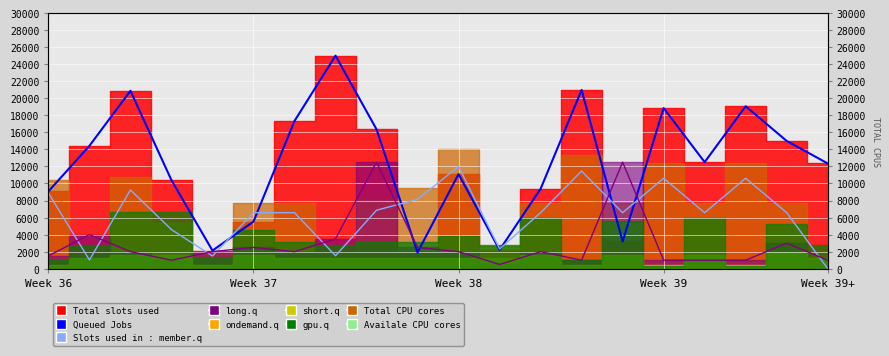

Does the chart display data point markers on the line(s)?

No